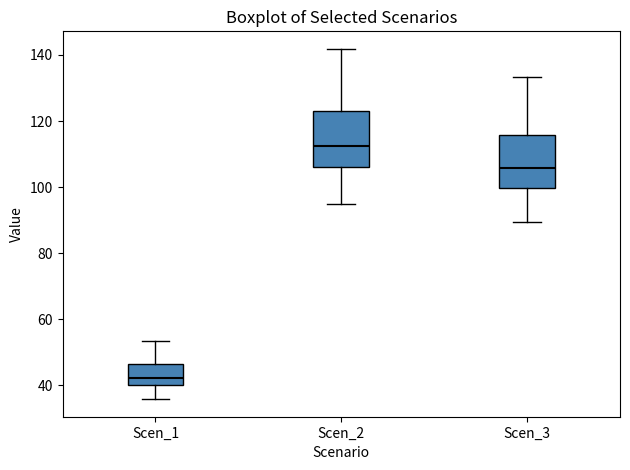

Reading left to right, read every box against the y-axis: the position of its median line, the range the box covers, and the ends of its whiskers. The values are not printed on the chart, so give them approximately, as read against the axis.

Scen_1: median 42, box 40 to 46, whiskers 36 to 54
Scen_2: median 112, box 106 to 124, whiskers 96 to 142
Scen_3: median 106, box 100 to 116, whiskers 90 to 134